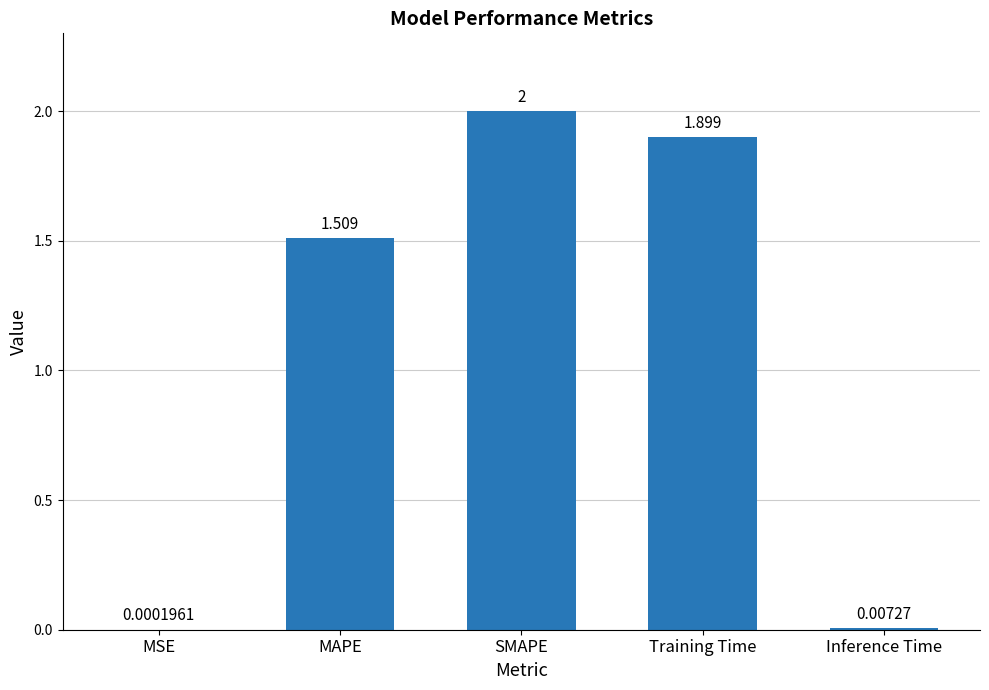

At which label does the data first exceed 1?

MAPE